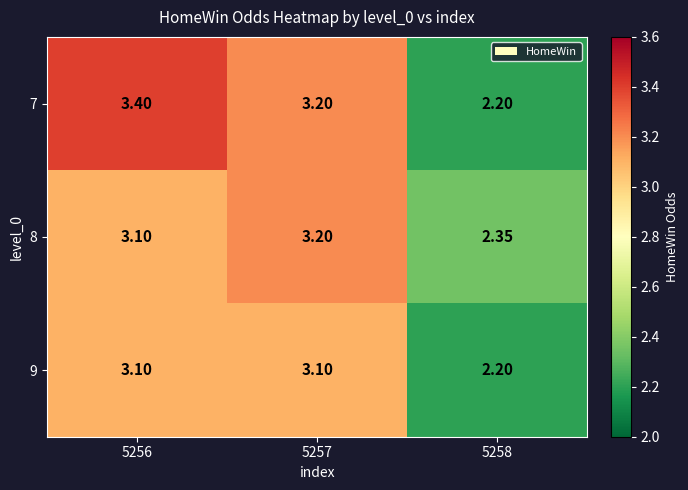

At which category does the chart reach its peak across all series?

5256